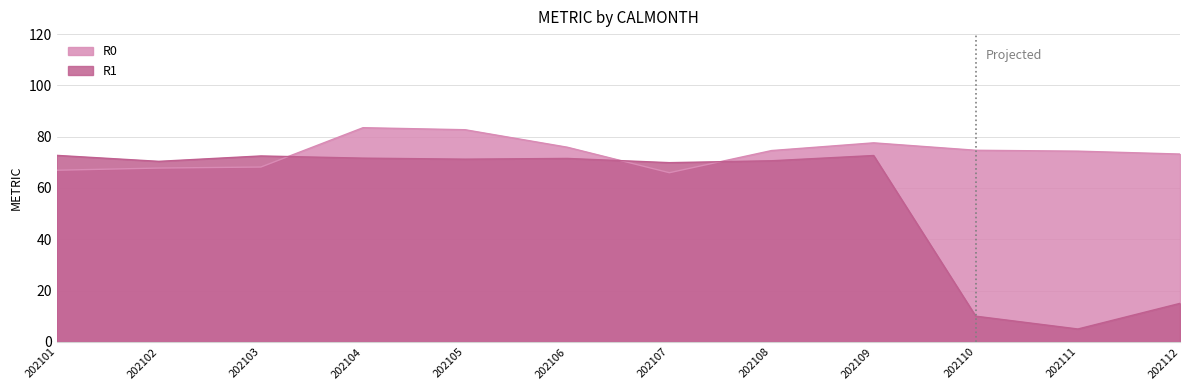

How many intersections are there between R0 and R1?

3